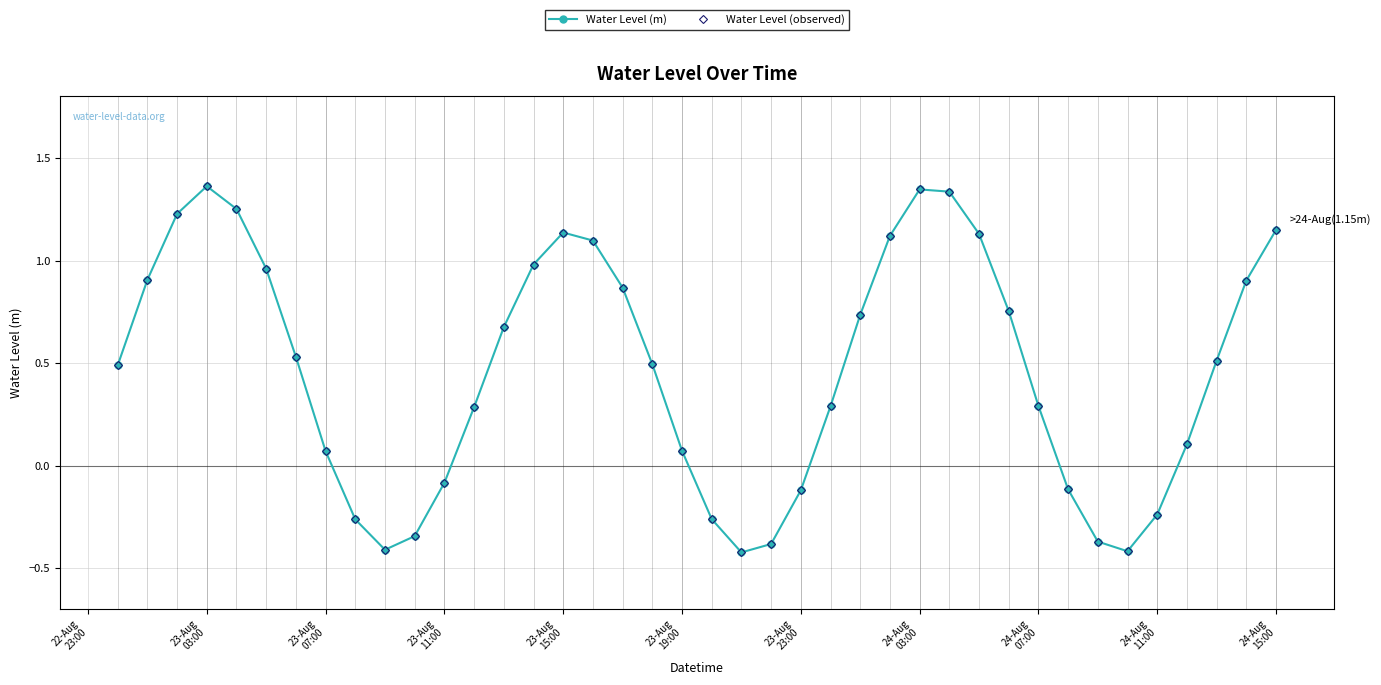

Does the chart have visible grid lines?

Yes